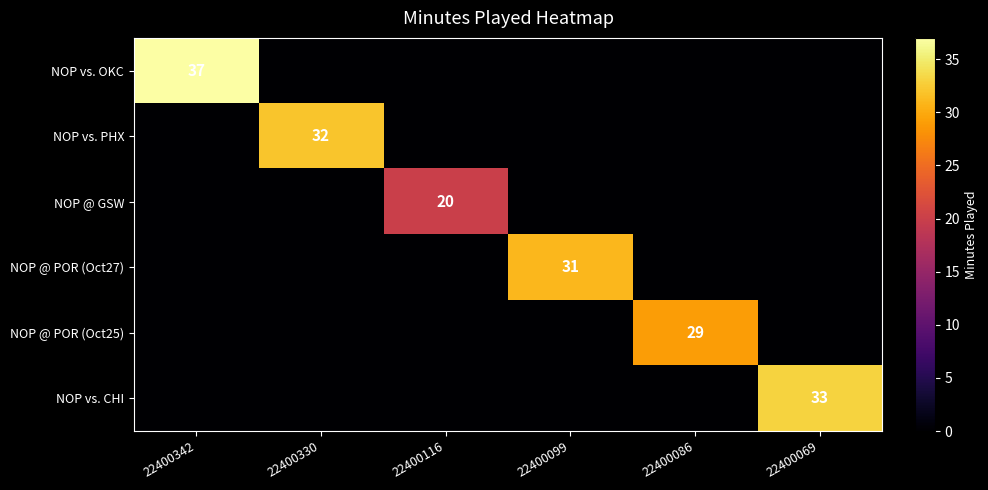

True or false: NOP @ POR (Oct25) has a value of 29 at 22400086.

True